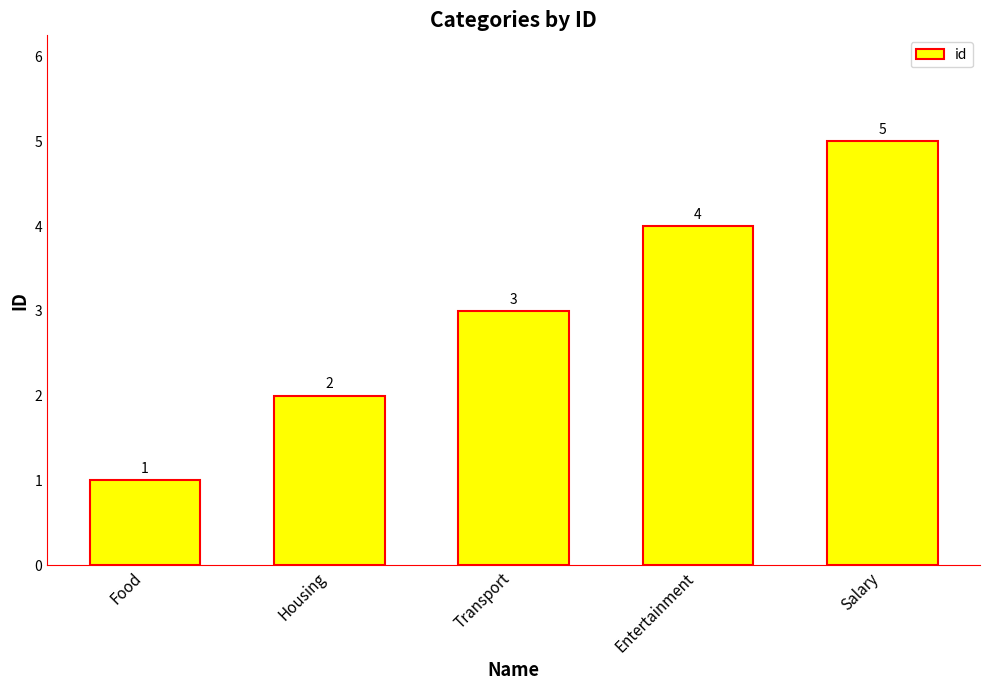

List the labels in order of value, smallest first.

Food, Housing, Transport, Entertainment, Salary